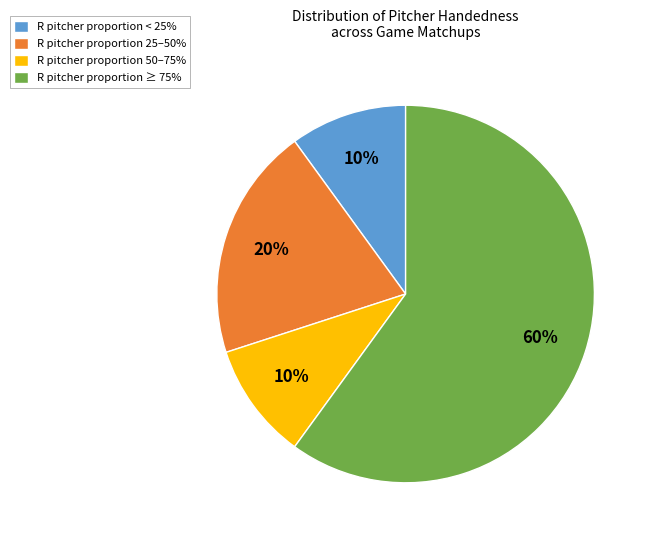

To the nearest percent, what is the average slice percentage?

25%